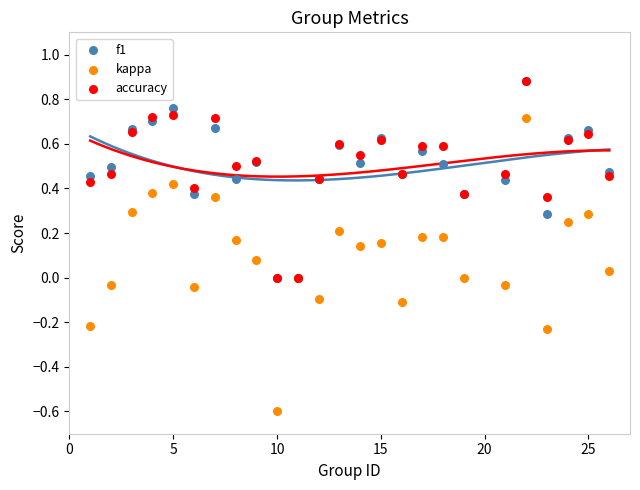

Which series contains the lowest Y value?

kappa